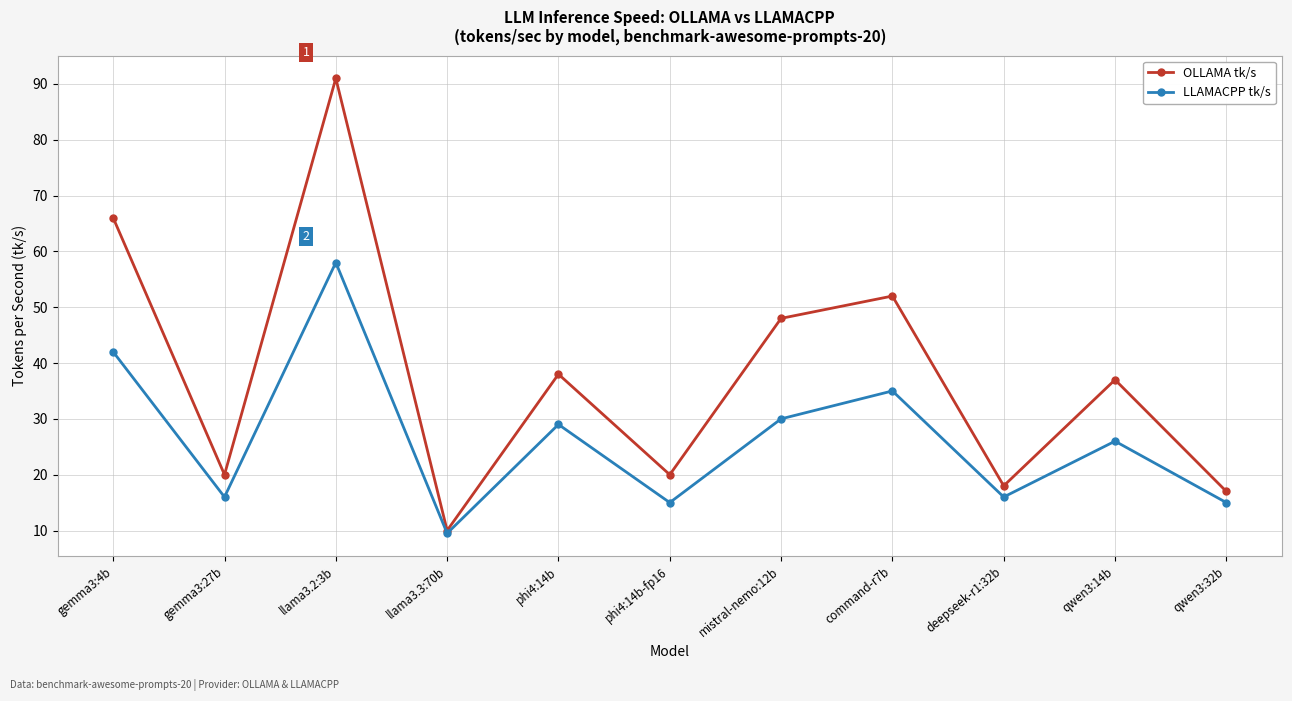

What is the label of the 1st point from the left?

gemma3:4b